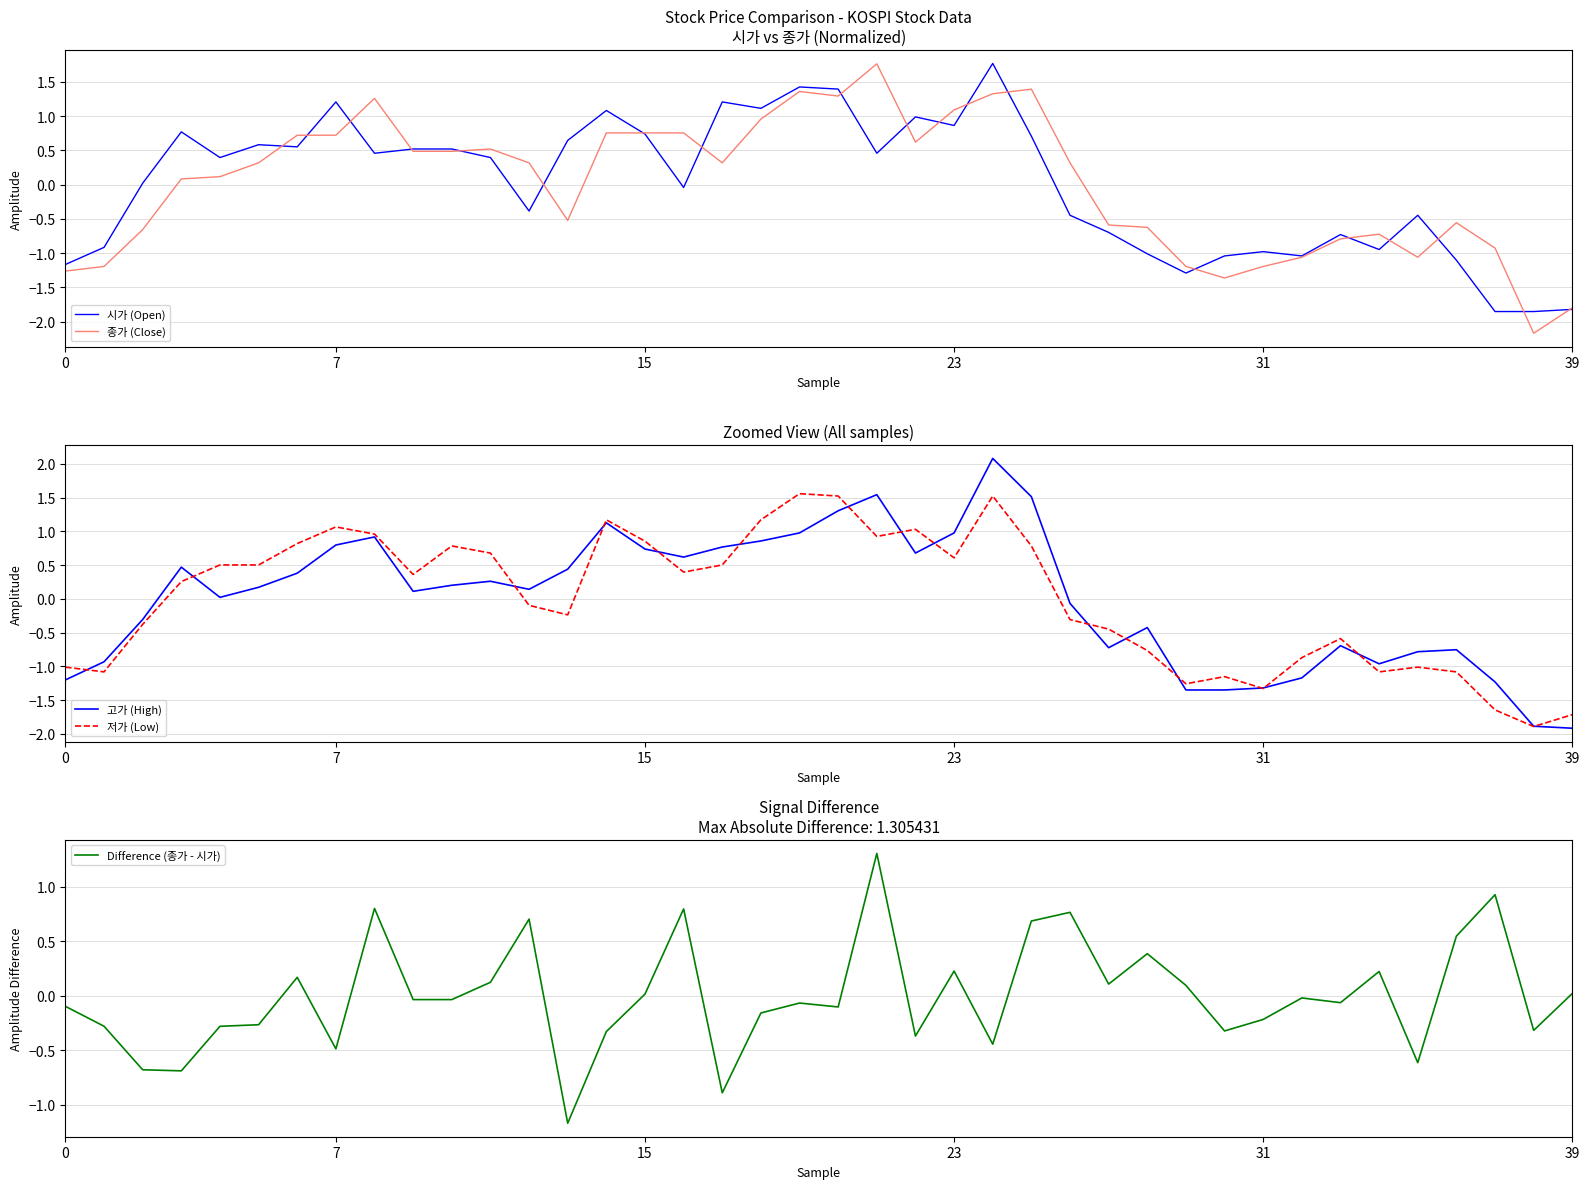

How many lines are shown in the chart?

5